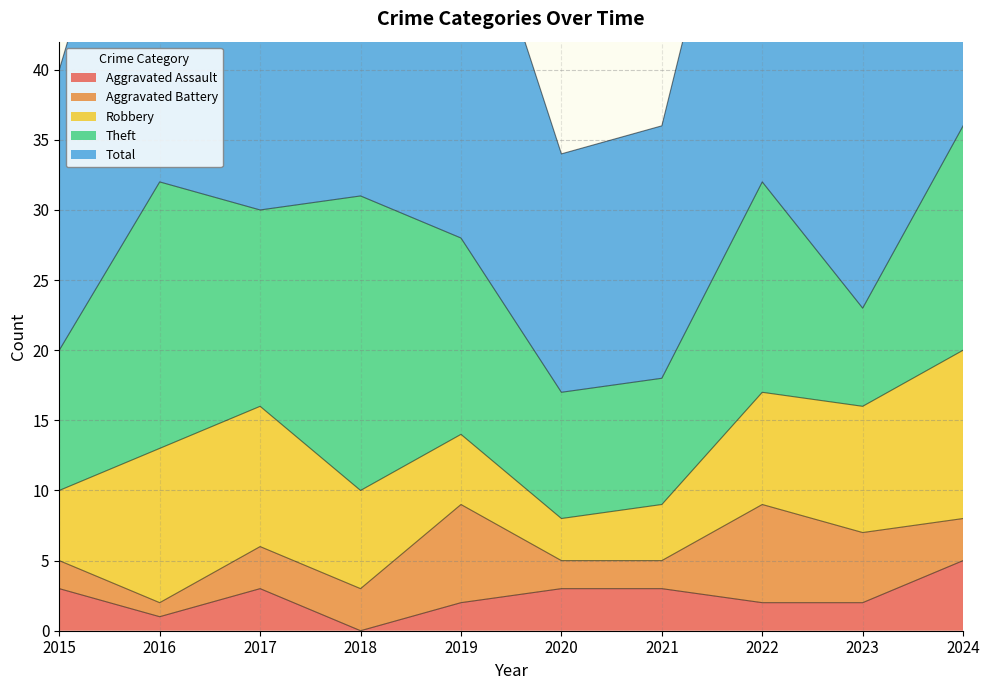

Count the Aggravated Assault values in the range 2 to 3.

7